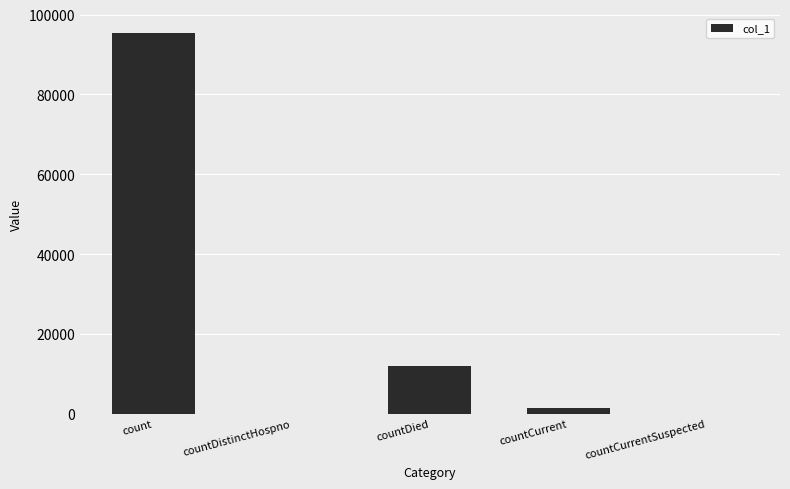

What is the maximum value shown in the chart?

95459